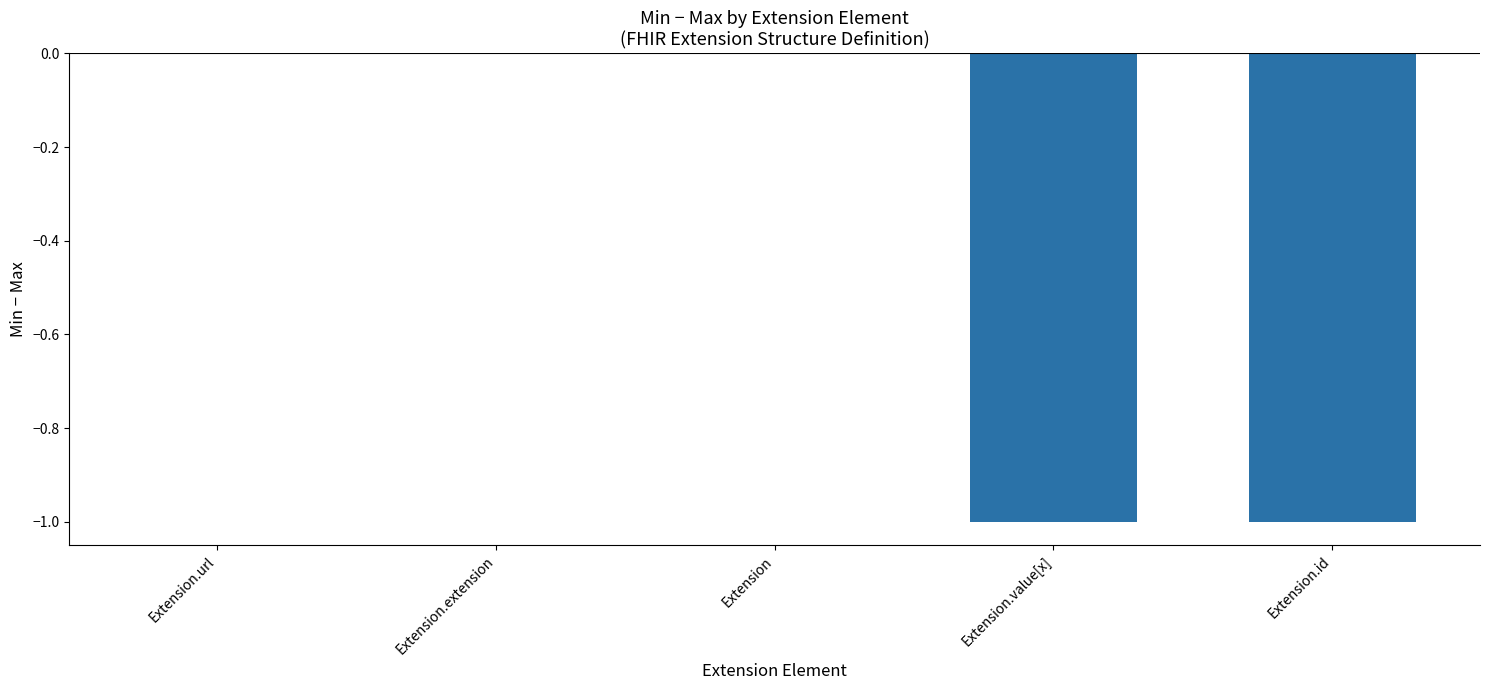

How many categories are shown in the chart?

5